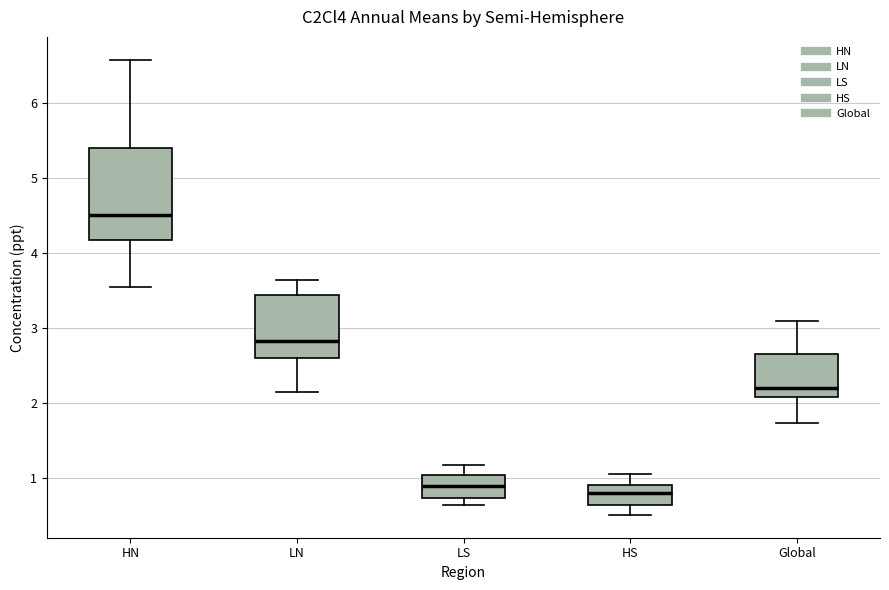

Reading left to right, transcribe this box plot: for each box, give where its median line is, the range the box spans, and where its two whiskers end, as read against the y-axis. The values are not printed on the chart, so give them approximately, as read against the axis.

HN: median 4.5, box 4.2 to 5.4, whiskers 3.5 to 6.6
LN: median 2.8, box 2.6 to 3.4, whiskers 2.1 to 3.6
LS: median 0.9, box 0.7 to 1.0, whiskers 0.6 to 1.2
HS: median 0.8, box 0.6 to 0.9, whiskers 0.5 to 1.1
Global: median 2.2, box 2.1 to 2.6, whiskers 1.7 to 3.1